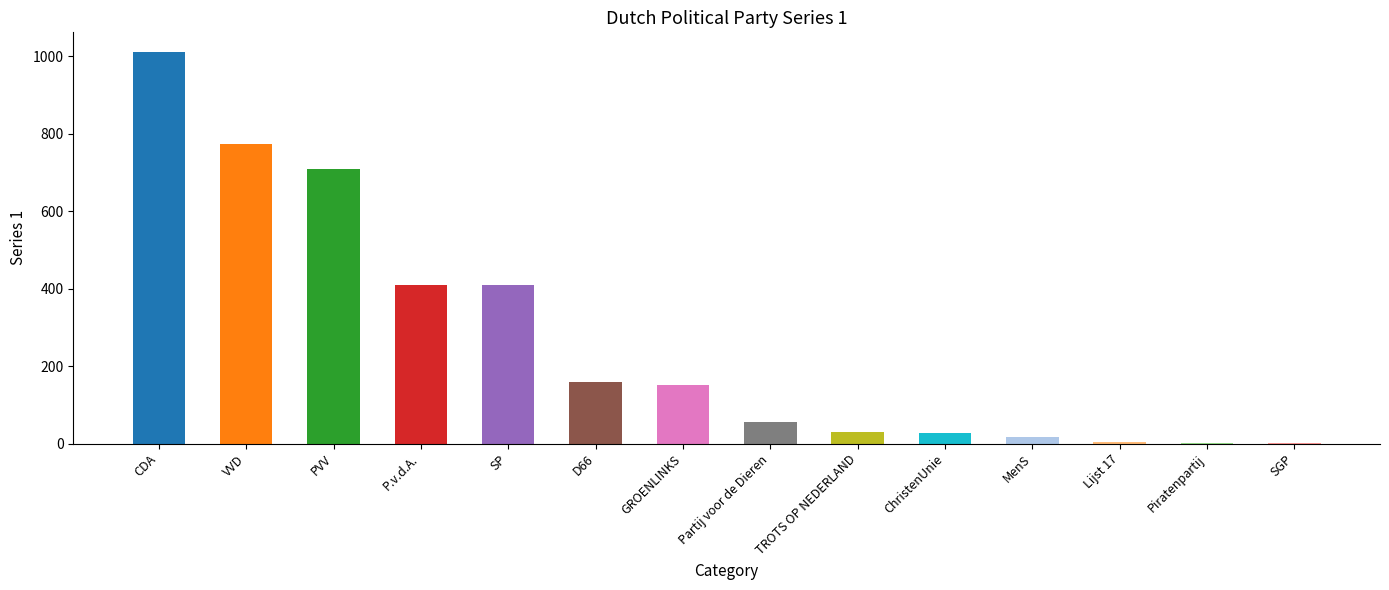

Approximately how many times larger is the value at VVD compared to Piratenpartij?

387.0